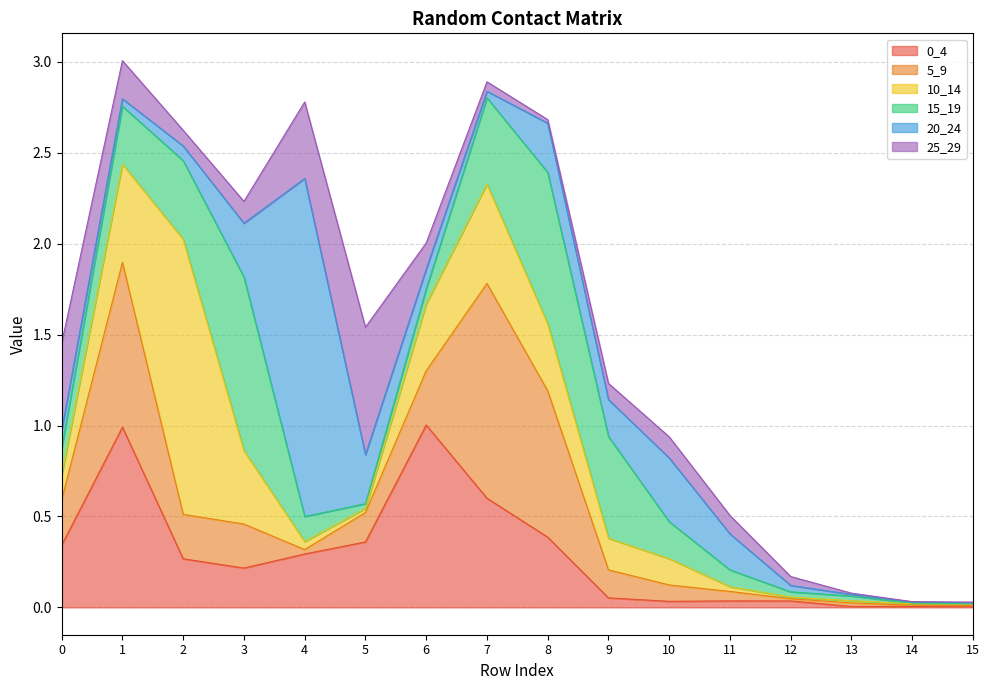

After their last crossing, which series has the higher values: 25_29 or 5_9?

25_29